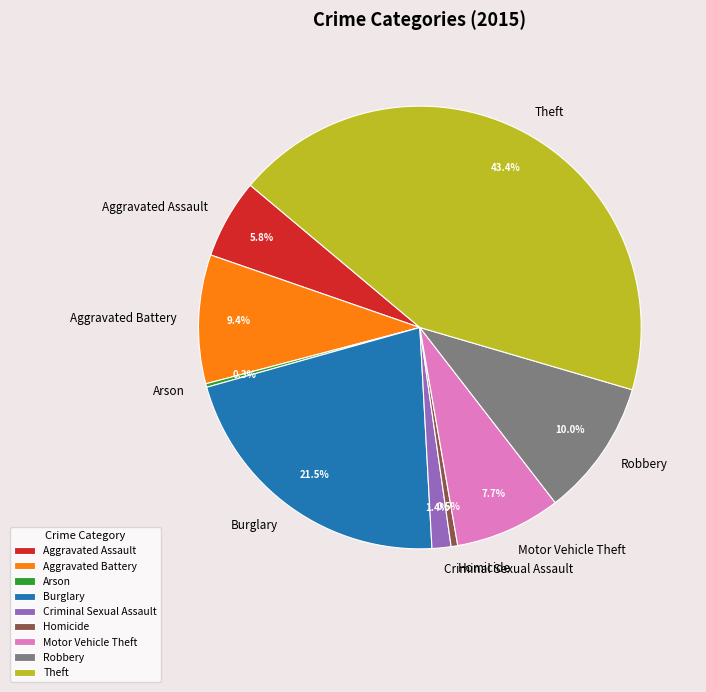

To the nearest percent, what is the difference between the Theft and Aggravated Assault slice percentages?

38%